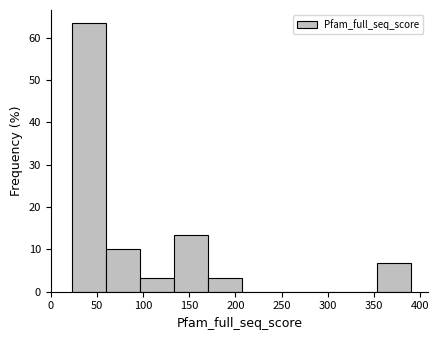

Which range on the x-axis has the tallest bar?

25 to 60